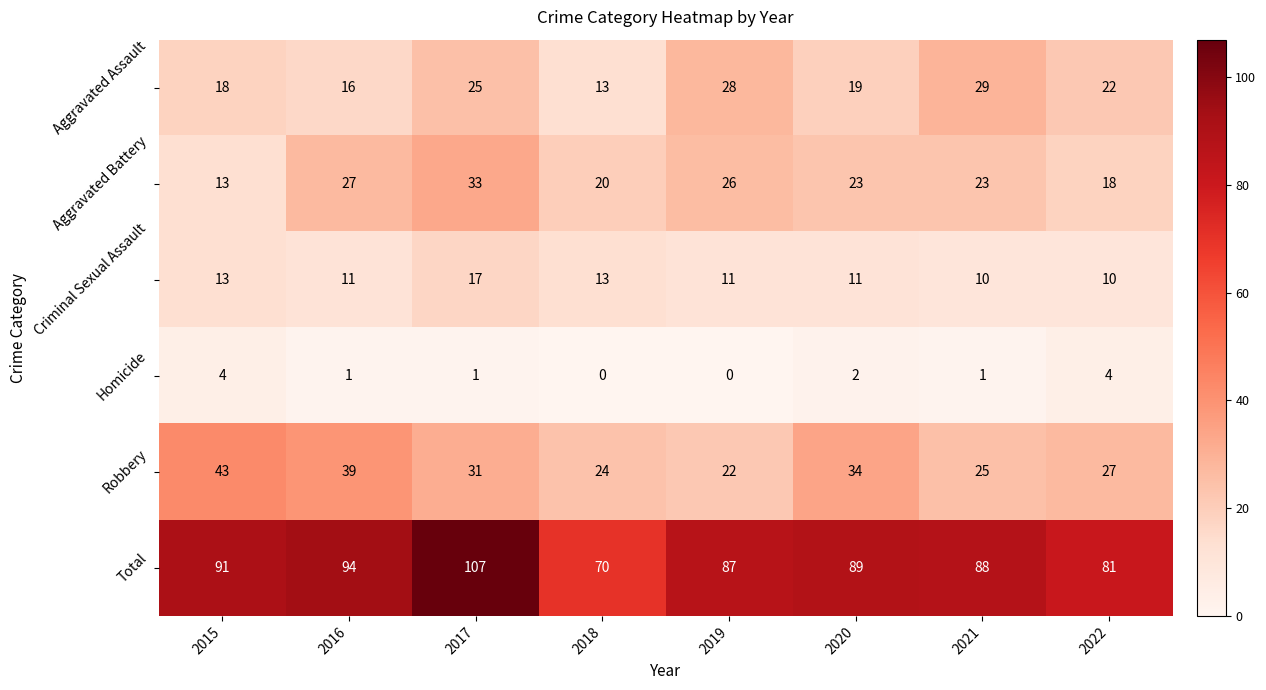

What is the total value across all series at 2017?

214